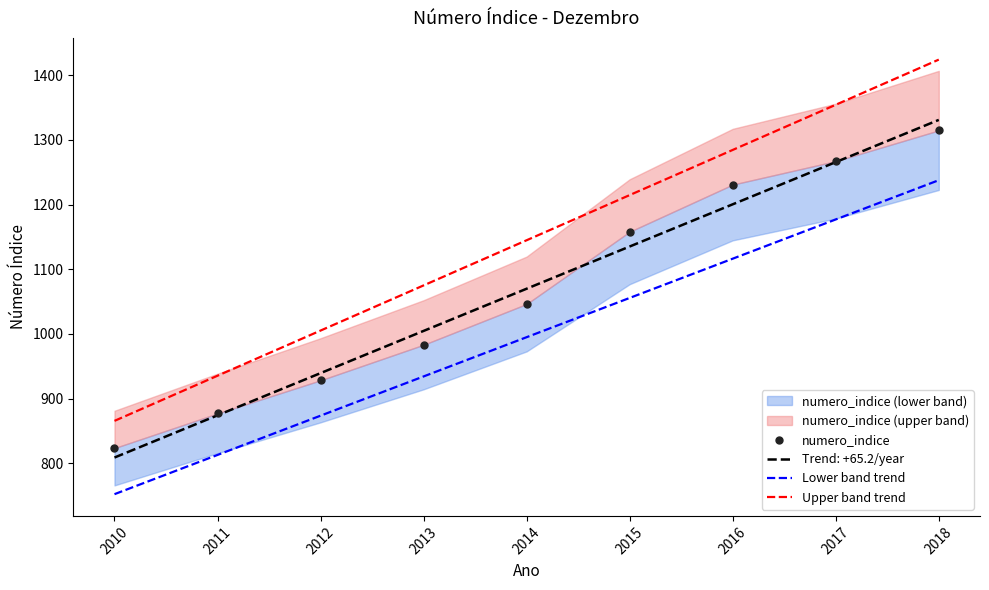

Is this an area chart (filled region under the line)?

No